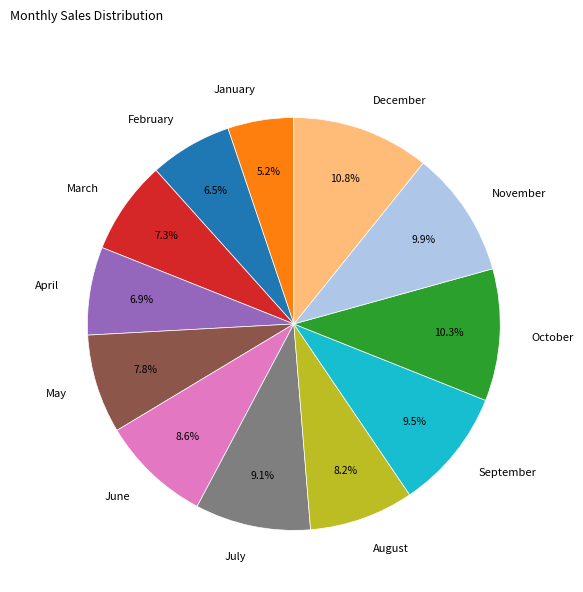

Is there a majority slice in this chart?

No